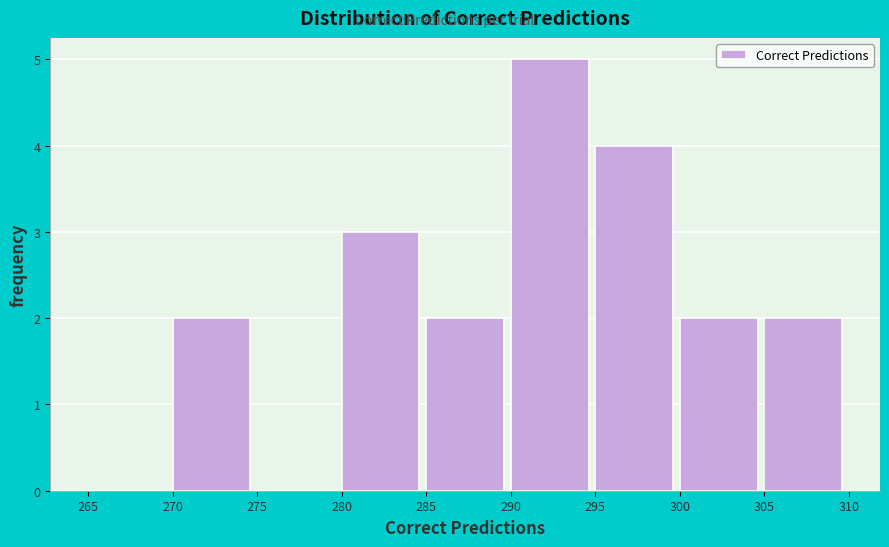

Which range on the x-axis has the tallest bar?

290 to 295